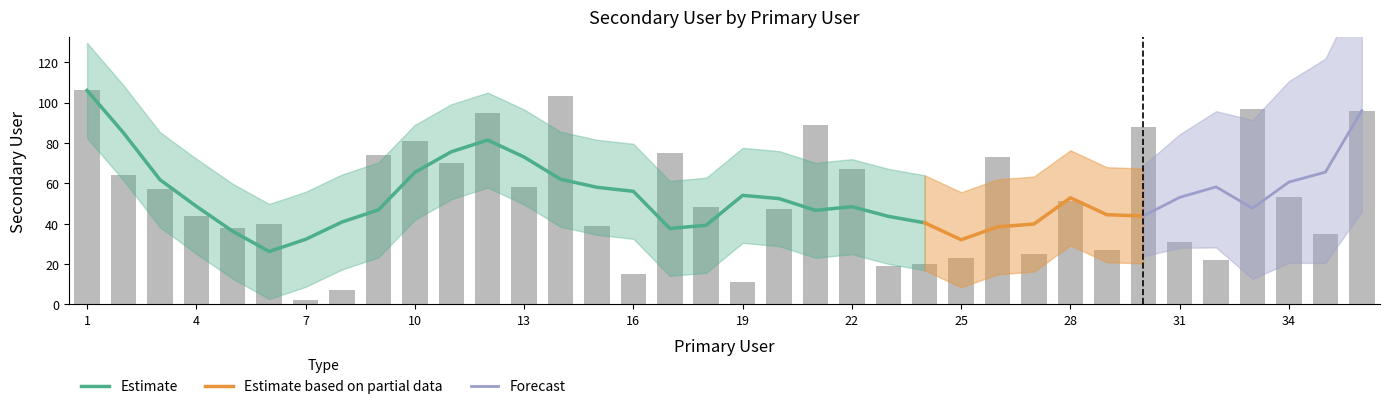

What is the value of the 22nd bar from the left?

67